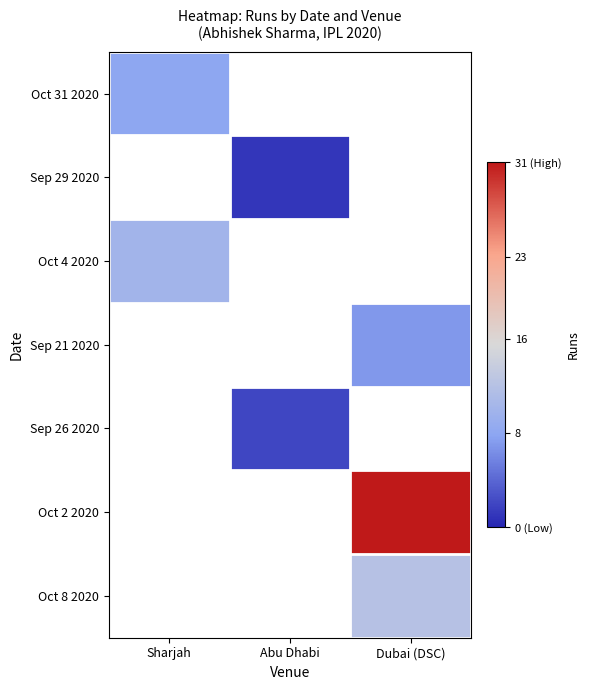

What is the smallest value displayed?

1.0